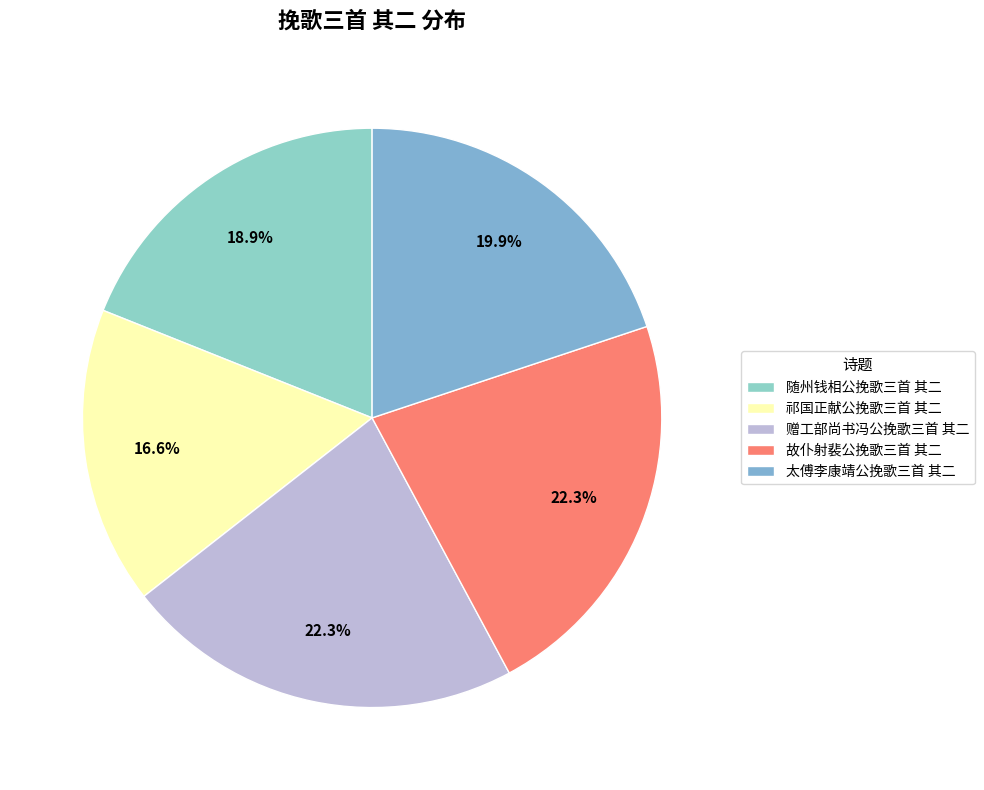

Rank the categories by value from lowest to highest.

祁国正献公挽歌三首 其二, 随州钱相公挽歌三首 其二, 太傅李康靖公挽歌三首 其二, 故仆射裴公挽歌三首 其二, 赠工部尚书冯公挽歌三首 其二